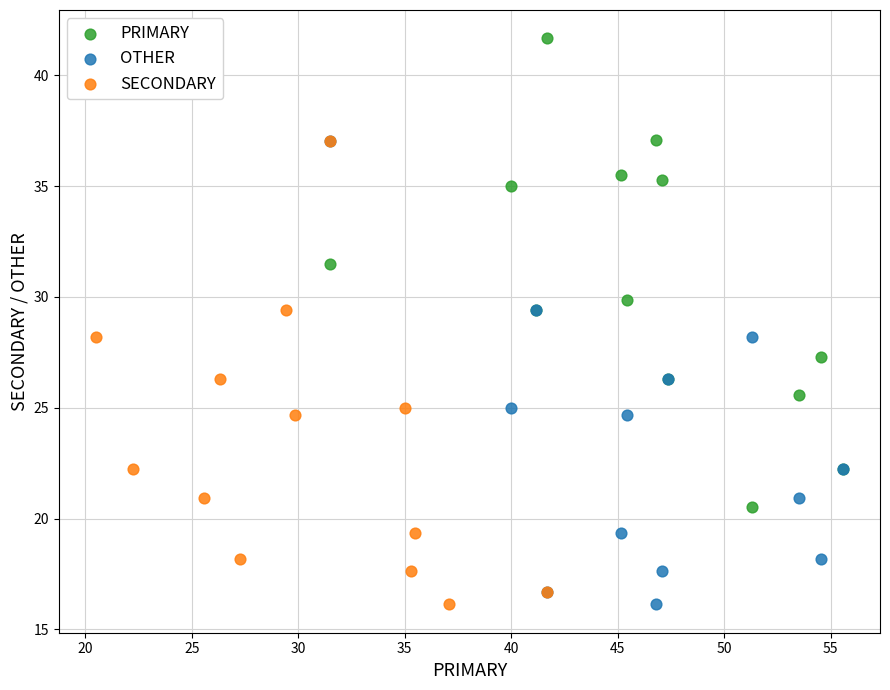

Which series contains the highest Y value?

PRIMARY